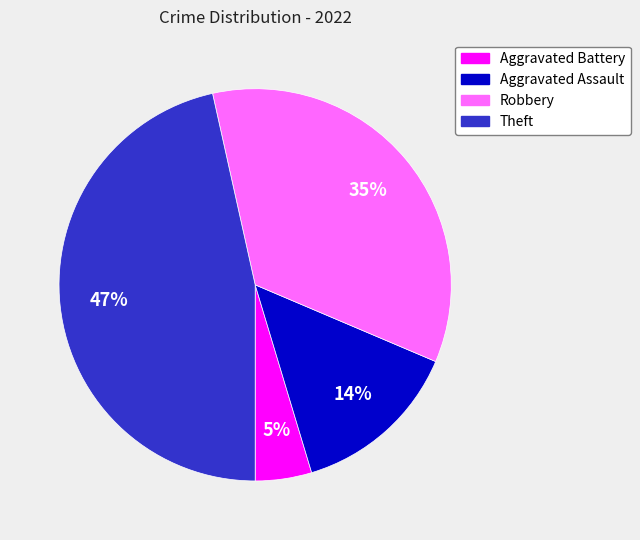

Which slice is the largest?

Theft